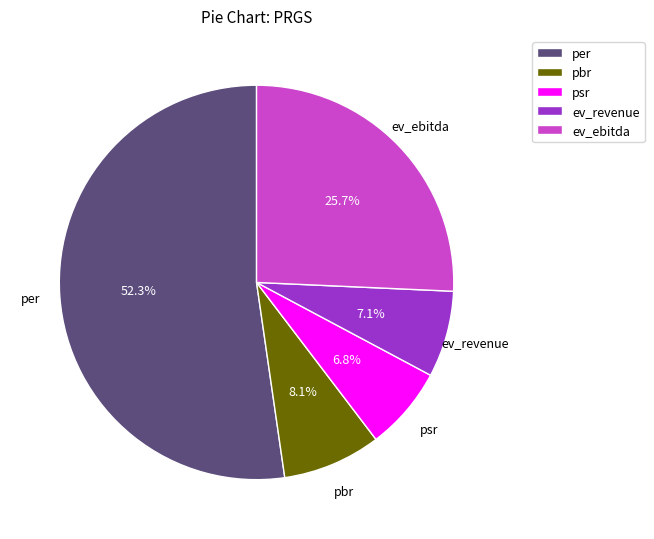

To the nearest percent, what portion does per represent?

52%